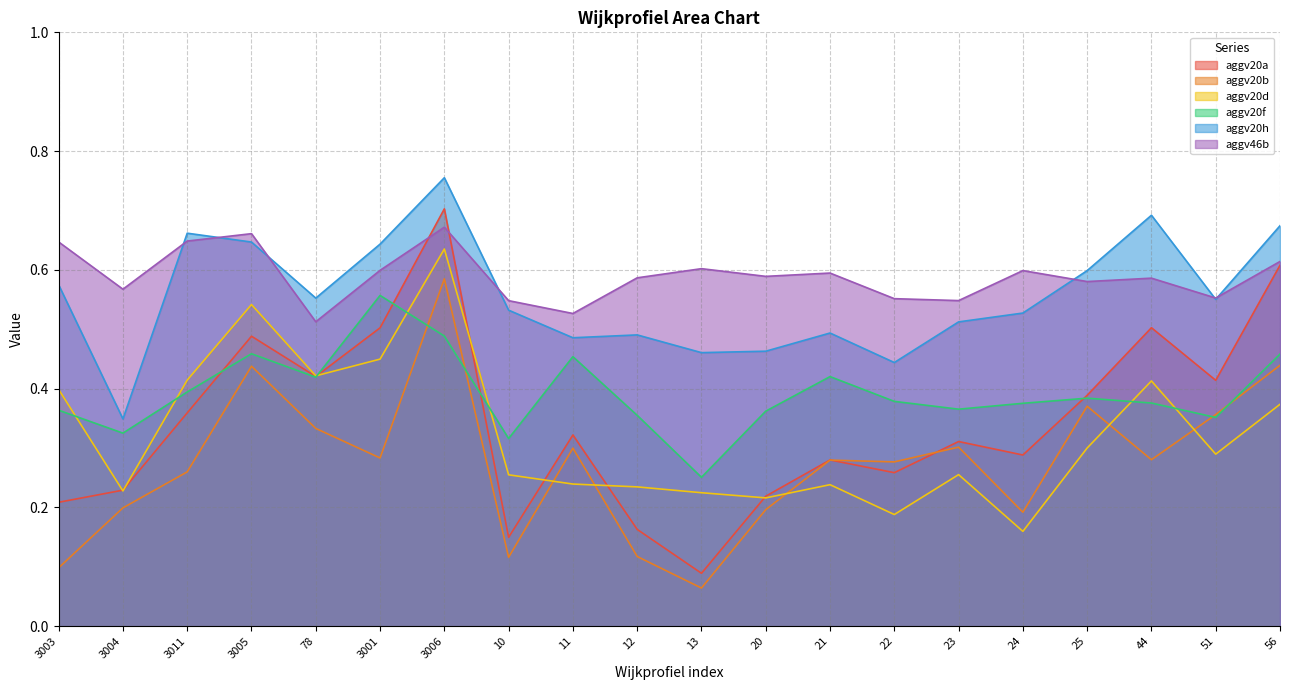

Read the aggv46b value at 25.

0.6